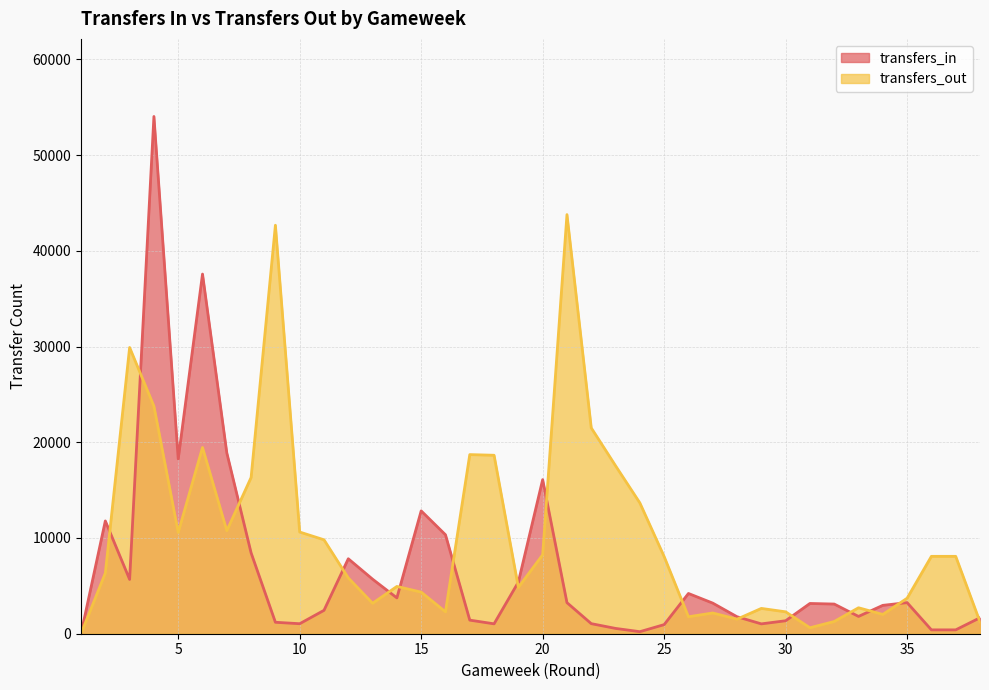

The value of transfers_out at 37 is 8083. True or false?

True